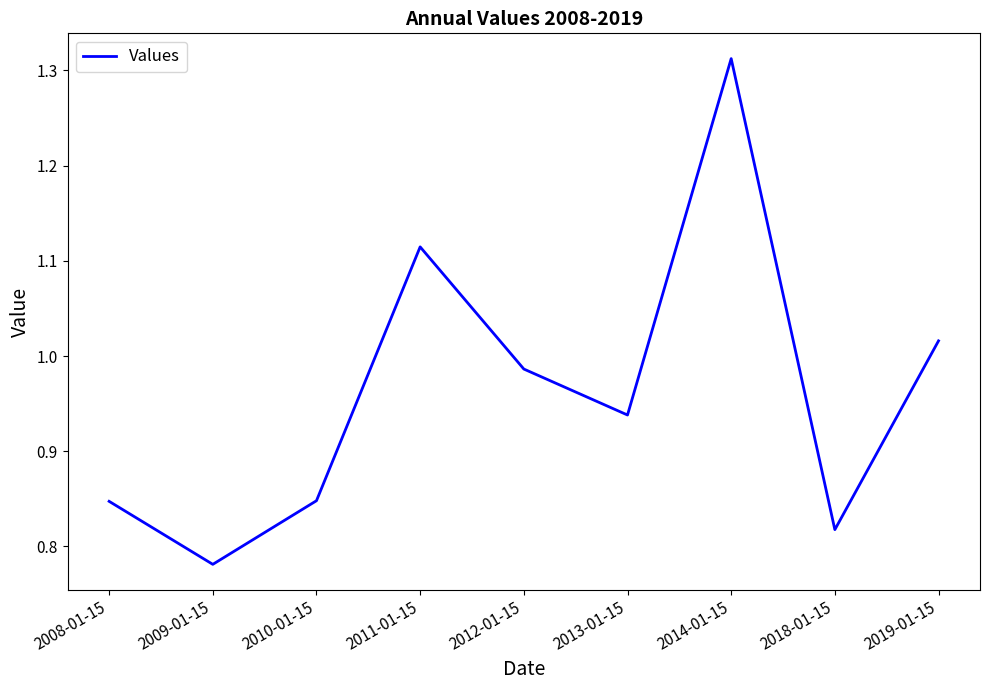

Approximately how many times larger is the value at 2008-01-15 compared to 2014-01-15?

0.6